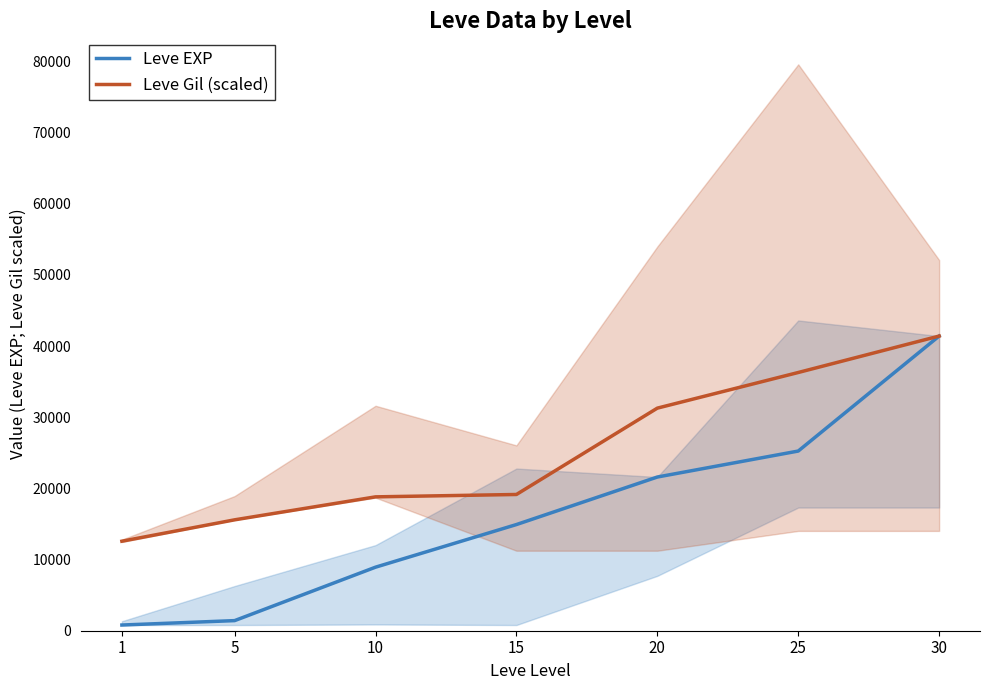

Reading left to right, extract all data points from this chart.

Leve EXP: 800.0	1420.0	8930.0	14920.0	21600.0	25250.0	41410.0
Leve Gil (scaled): 12578.8	15584.4	18812.6	19146.6	31280.1	36289.4	41410.0